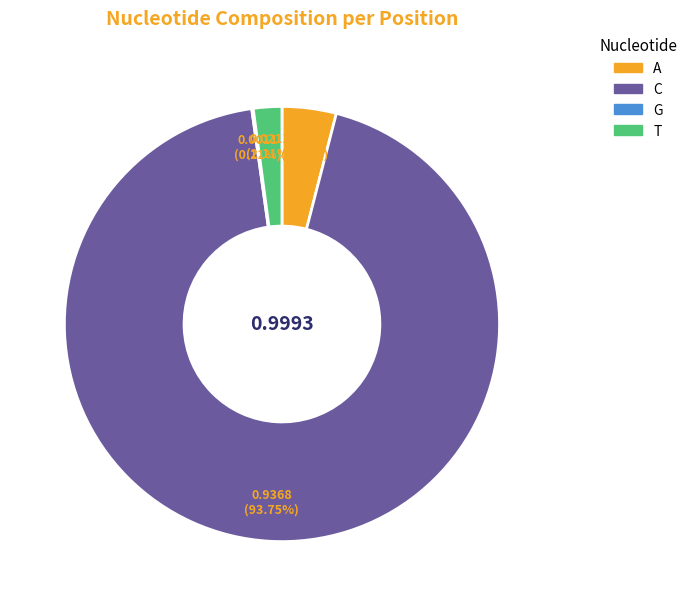

Which slice represents more than half of the pie?

C